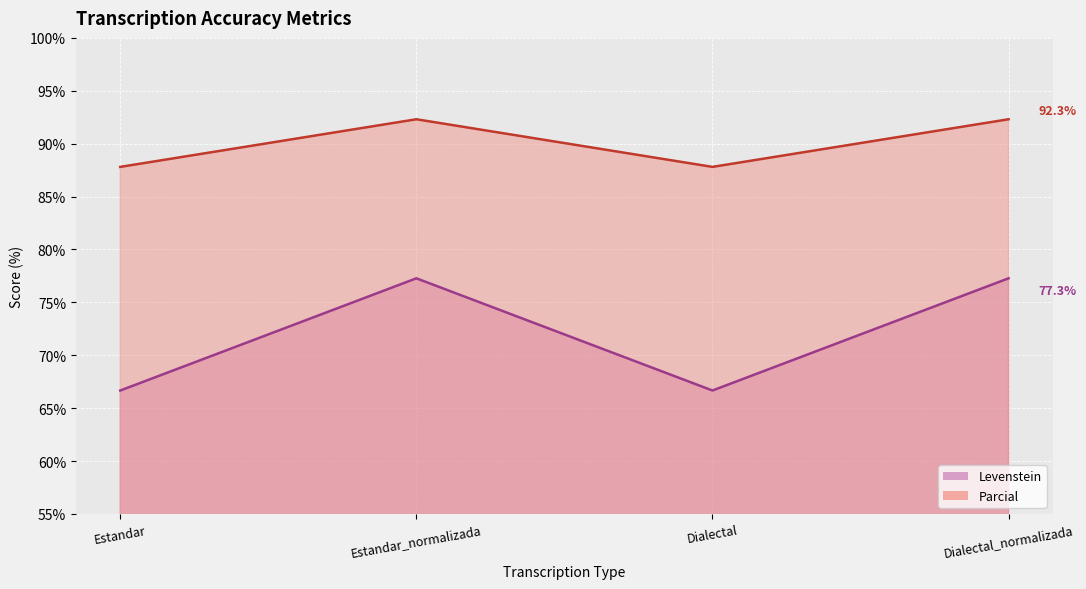

Reading right to left, transcribe all the data shown in this chart.

Levenstein: Dialectal_normalizada=77.3	Dialectal=66.7	Estandar_normalizada=77.3	Estandar=66.7
Parcial: Dialectal_normalizada=92.3	Dialectal=87.8	Estandar_normalizada=92.3	Estandar=87.8